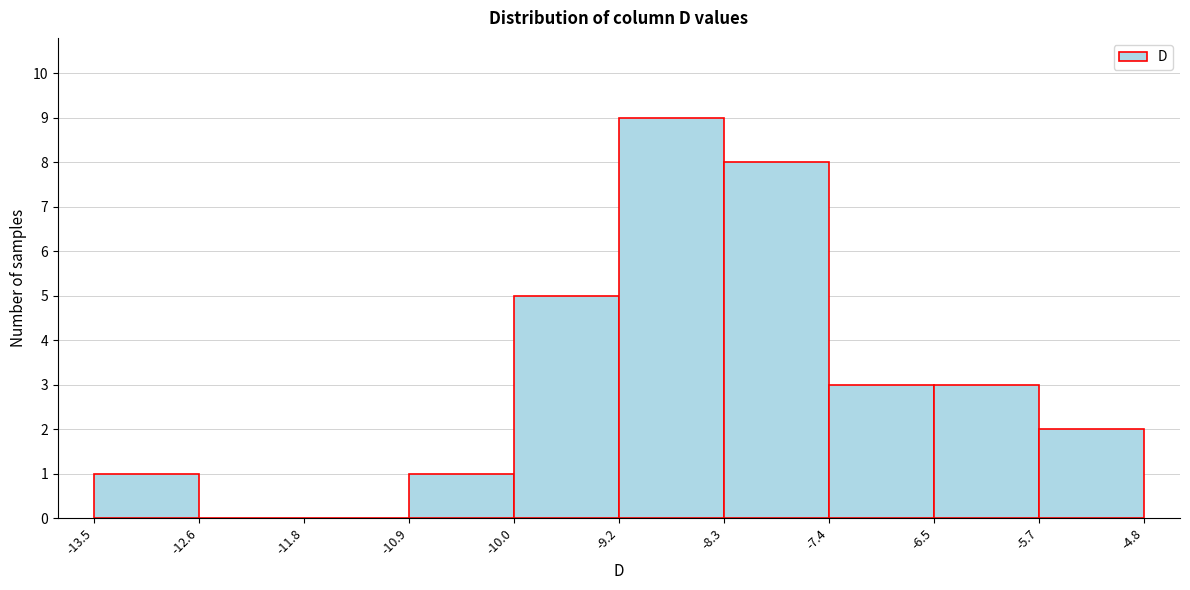

Reading left to right, list every bar in this chart as the range it spans on the x-axis followed by its height. The values are not printed on the chart, so give them approximately, as read against the axis.

-13.5 to -12.6: 1
-12.6 to -11.8: 0
-11.8 to -10.9: 0
-10.9 to -10.0: 1
-10.0 to -9.2: 5
-9.2 to -8.3: 9
-8.3 to -7.4: 8
-7.4 to -6.5: 3
-6.5 to -5.7: 3
-5.7 to -4.8: 2